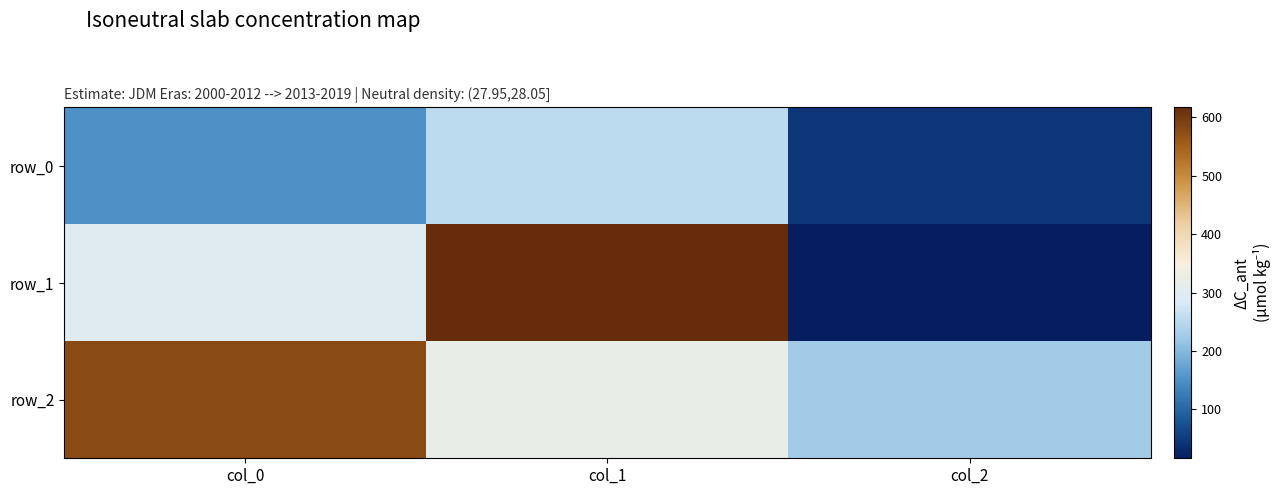

What is the difference between the highest and lowest values at col_0?

428.0